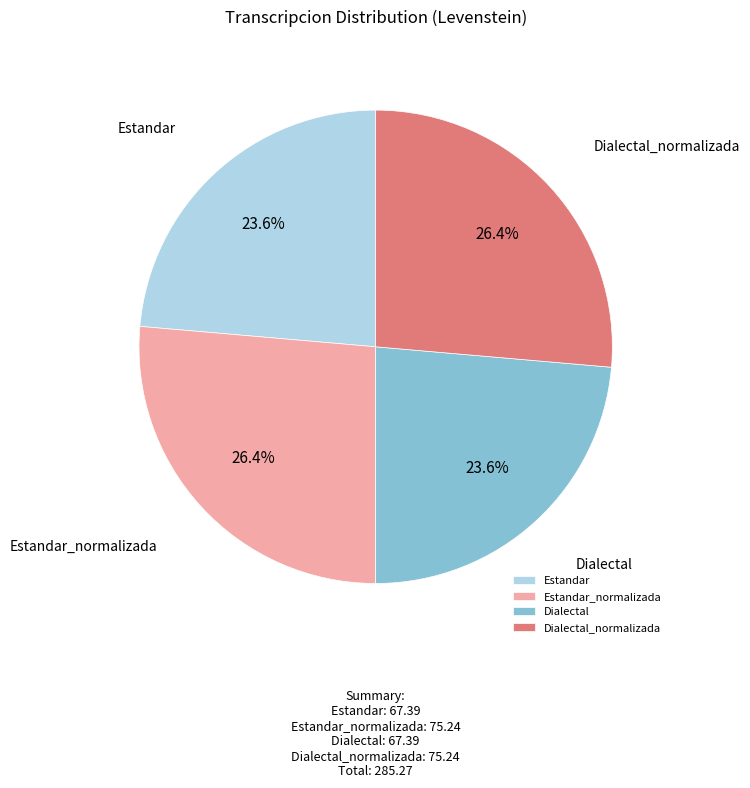

To the nearest percent, what portion does Dialectal_normalizada represent?

26%